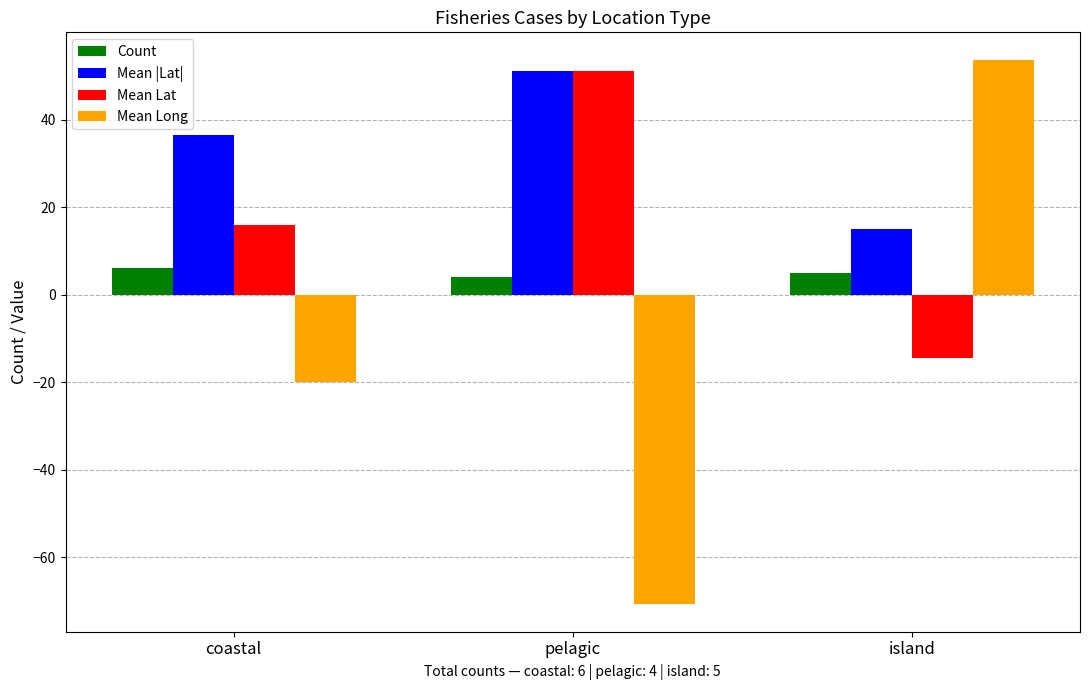

At which category is the sum across all series the highest?

island